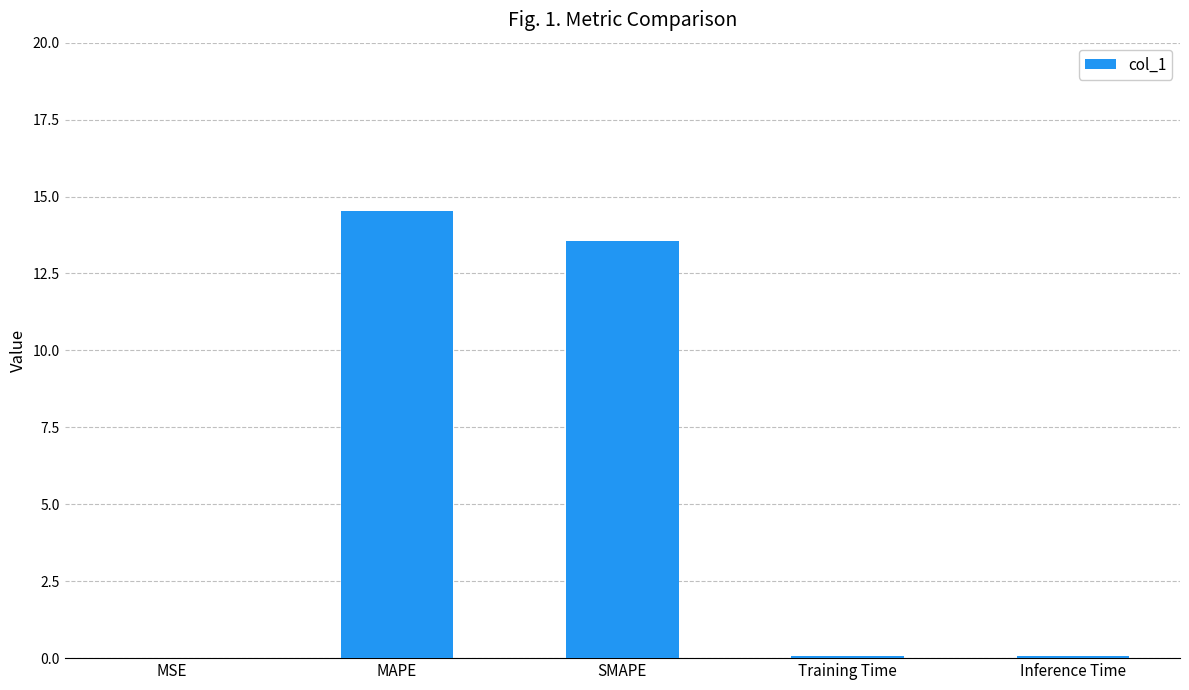

Between MAPE and MSE, which is larger?

MAPE